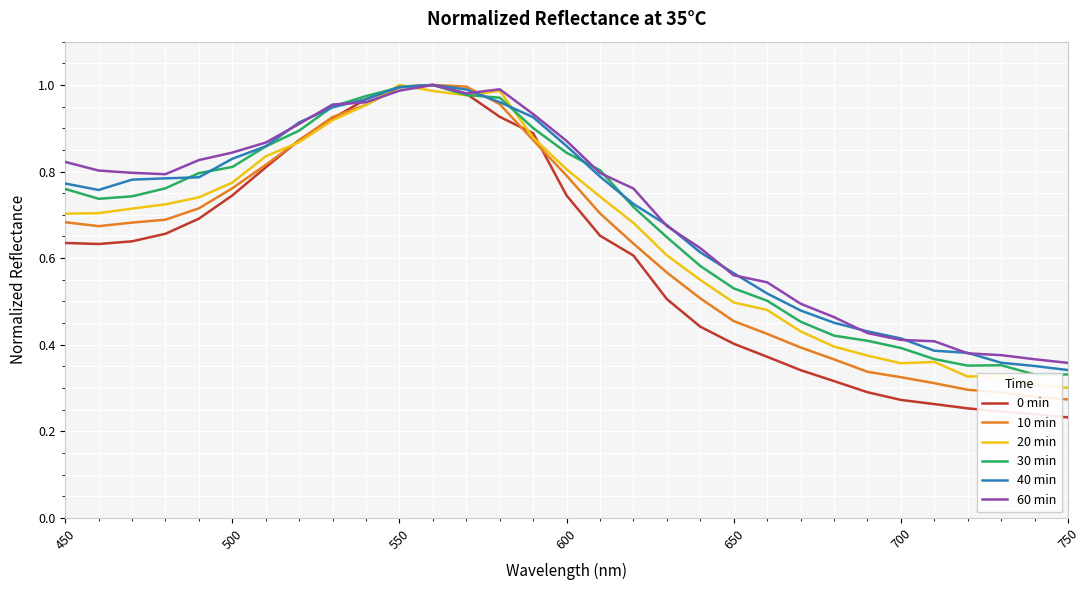

What is the value of the 20 min point at the 28th from the left?

0.3